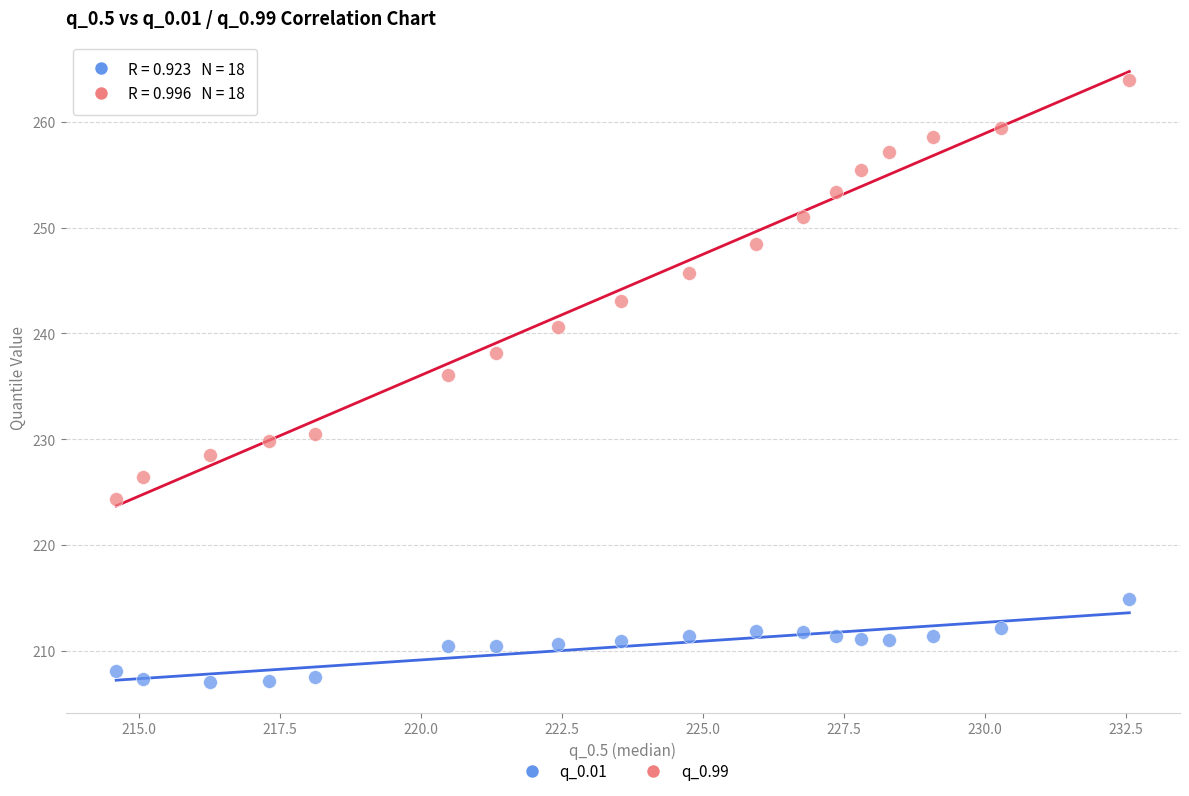

What is the X range (max minus min) for the scatter plot?

18.0